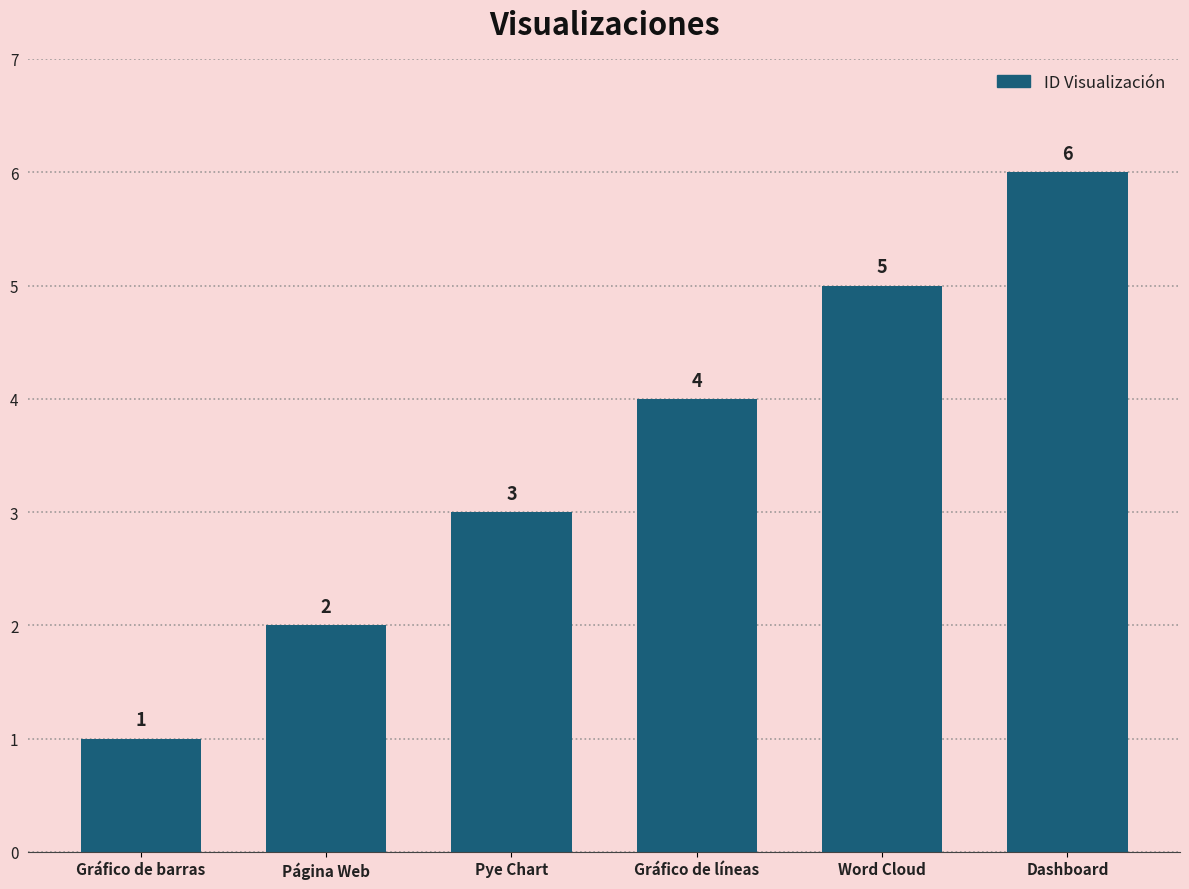

What is the label of the 3rd bar from the right?

Gráfico de líneas